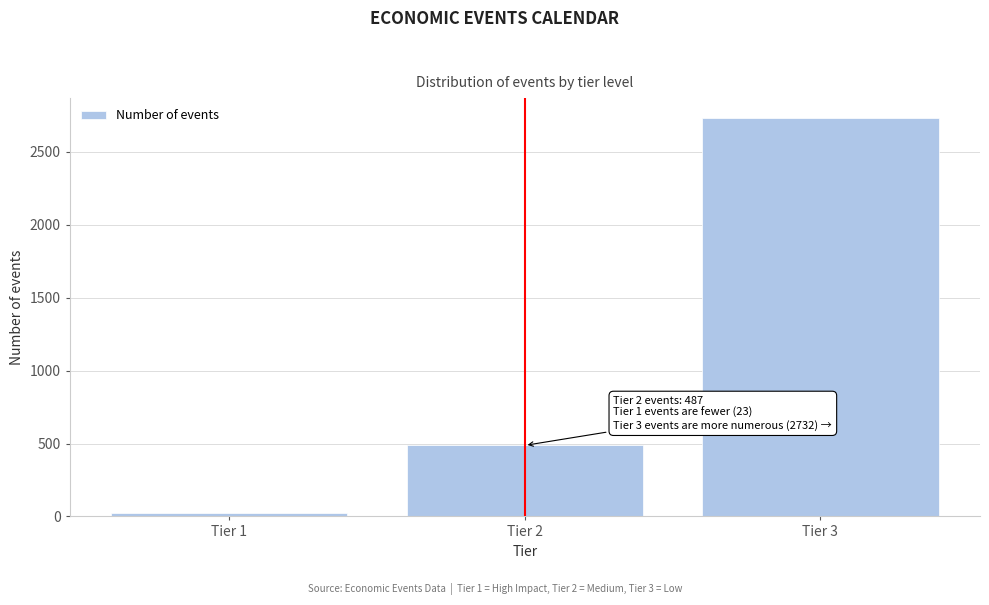

Reading left to right, extract all data points from this chart.

23	487	2732